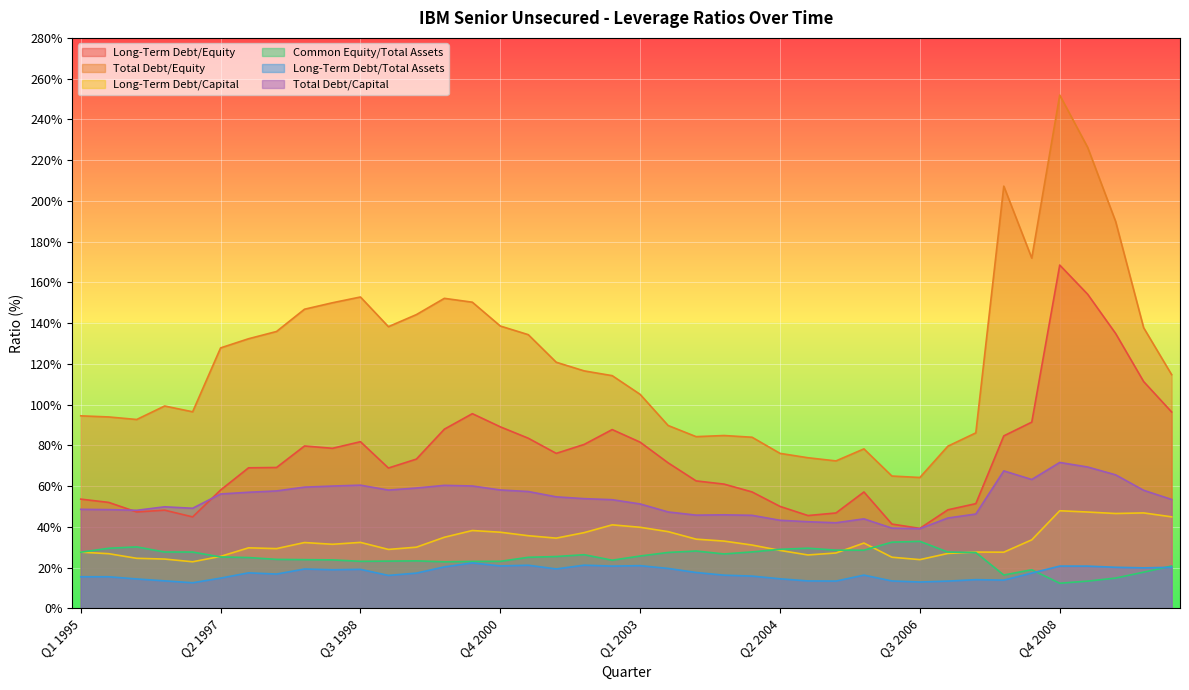

Does the chart display data point markers on the line(s)?

No